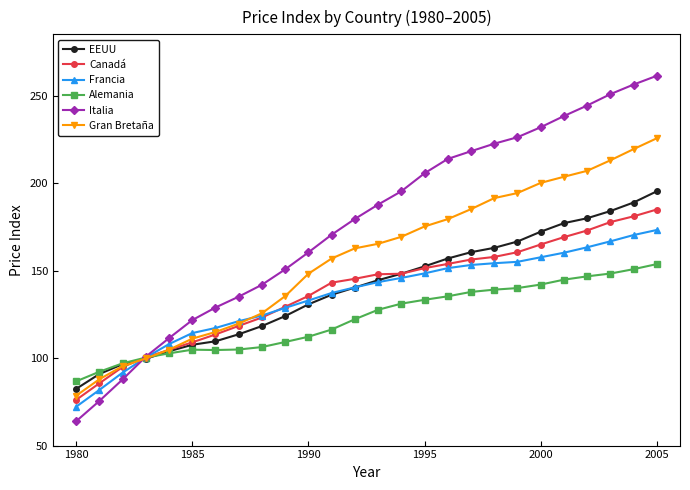

Which series has the largest total across all categories?

Italia